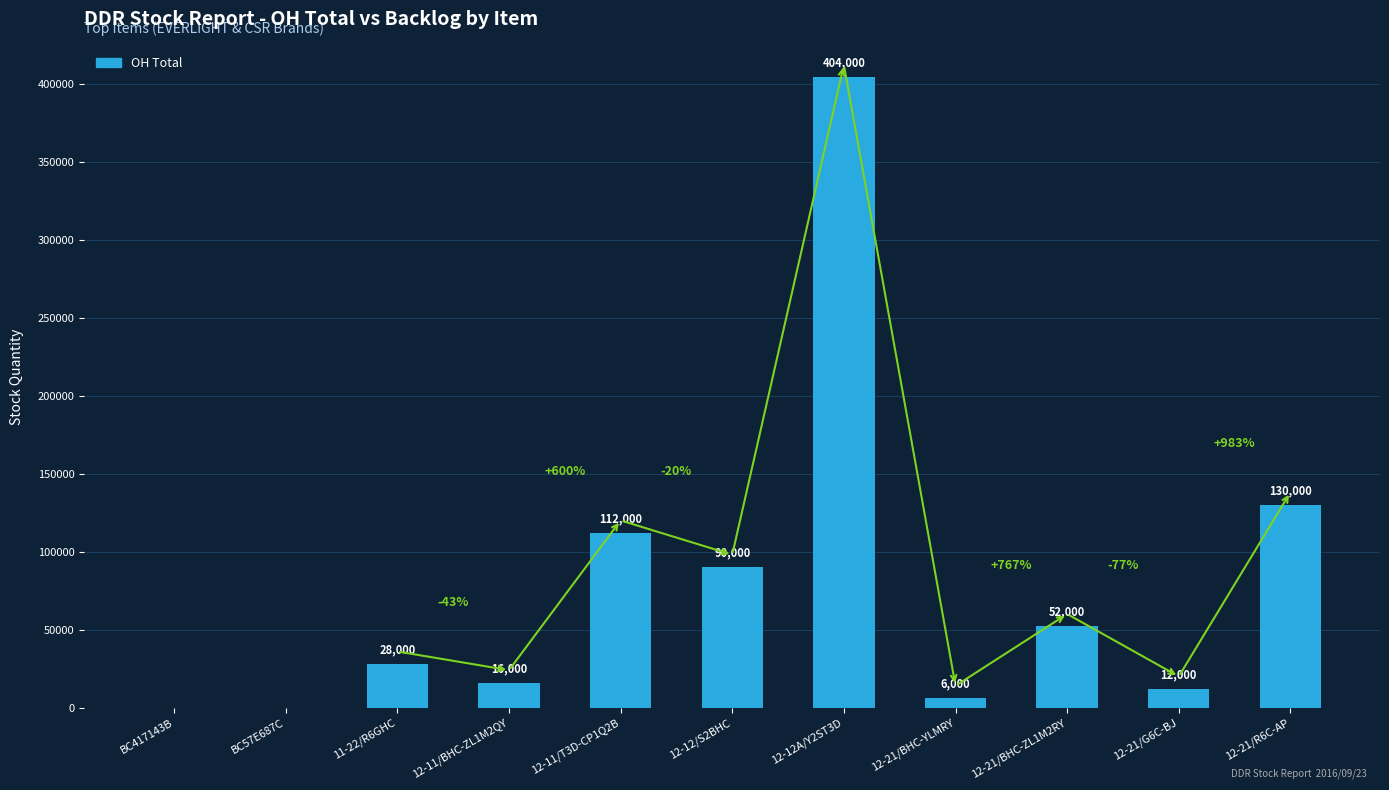

Which label corresponds to the largest value in the chart?

12-12A/Y2ST3D